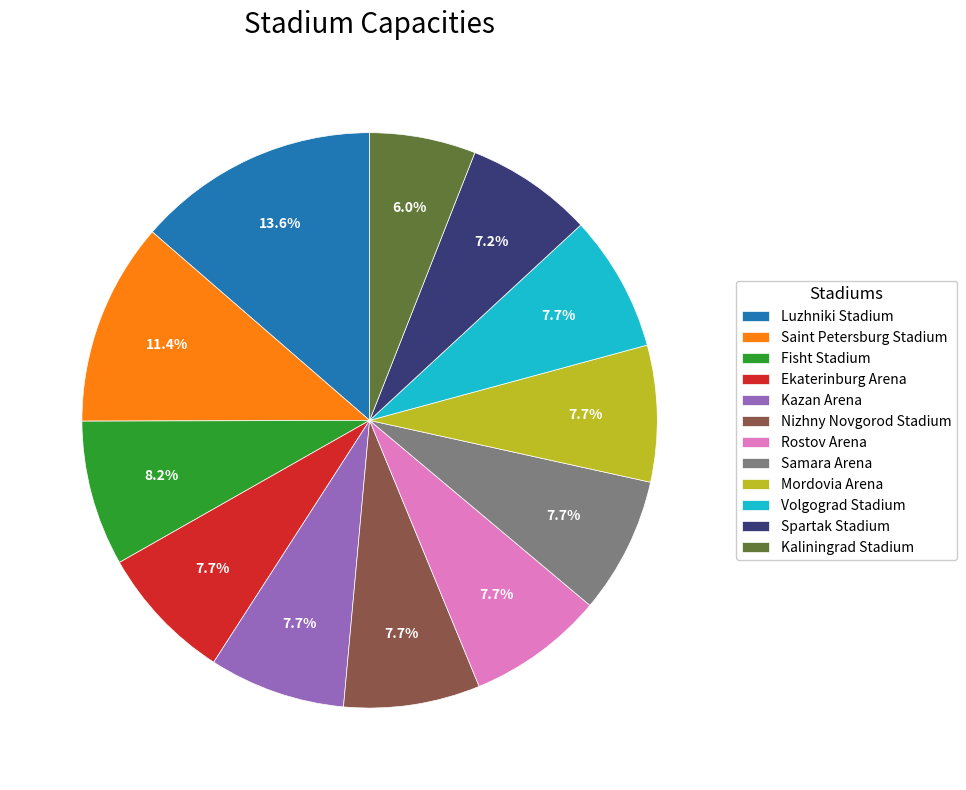

The Spartak Stadium slice represents 17% of the pie. True or false?

False